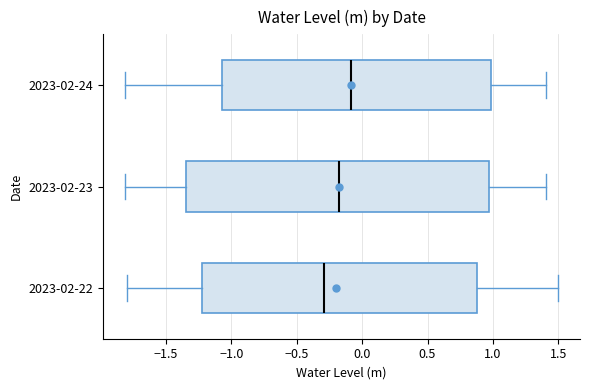

Reading bottom to top, read every box against the x-axis: the position of its median line, the range the box covers, and the ends of its whiskers. The values are not printed on the chart, so give them approximately, as read against the axis.

2023-02-22: median -0.30, box -1.20 to 0.90, whiskers -1.80 to 1.50
2023-02-23: median -0.20, box -1.35 to 0.95, whiskers -1.80 to 1.40
2023-02-24: median -0.10, box -1.05 to 1.00, whiskers -1.80 to 1.40